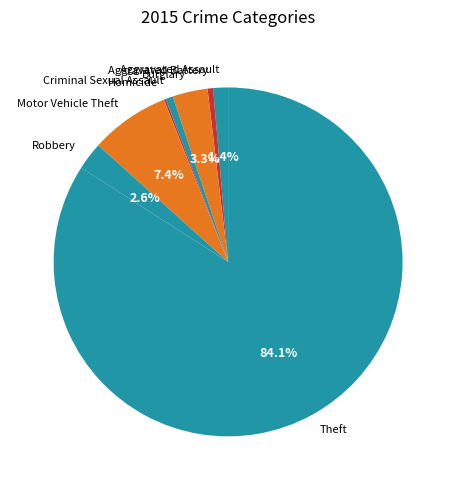

Between Aggravated Assault and Burglary, which is larger?

Burglary